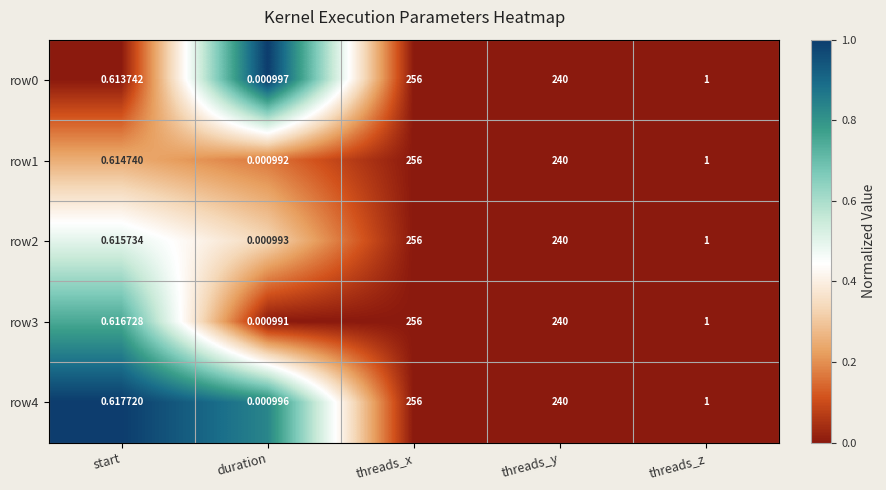

Count the number of categories in the chart.

5